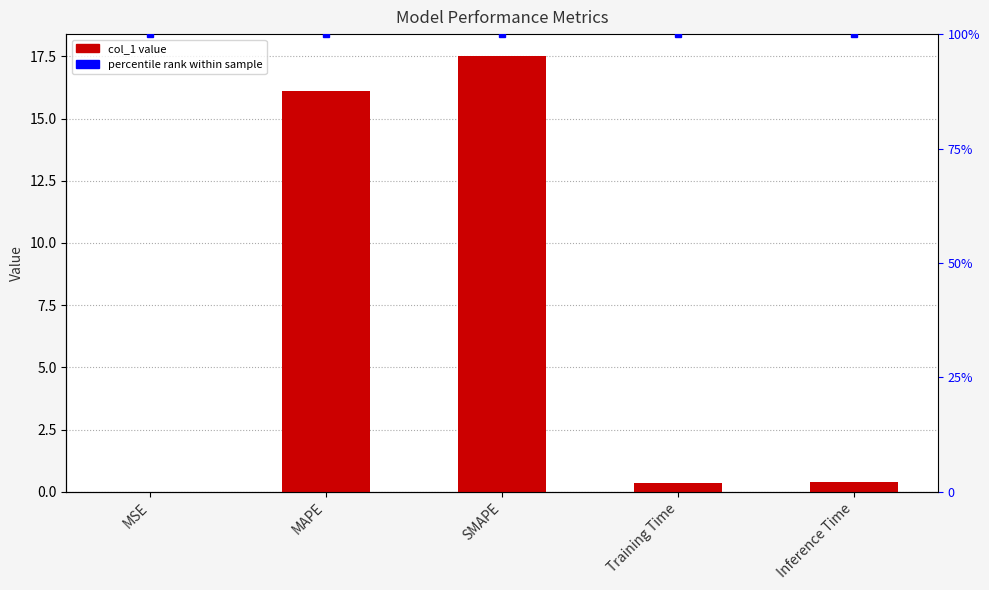

What is the difference between the col_1 values at SMAPE and MAPE?

1.4